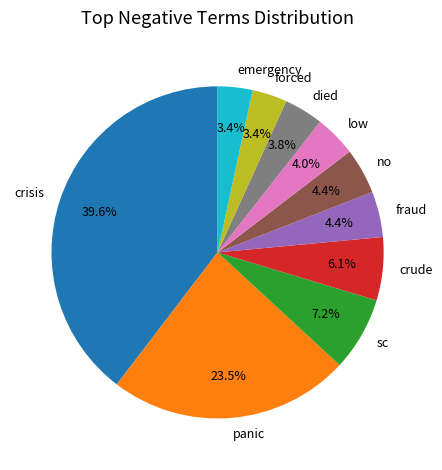

Which category has the biggest portion of the pie?

crisis